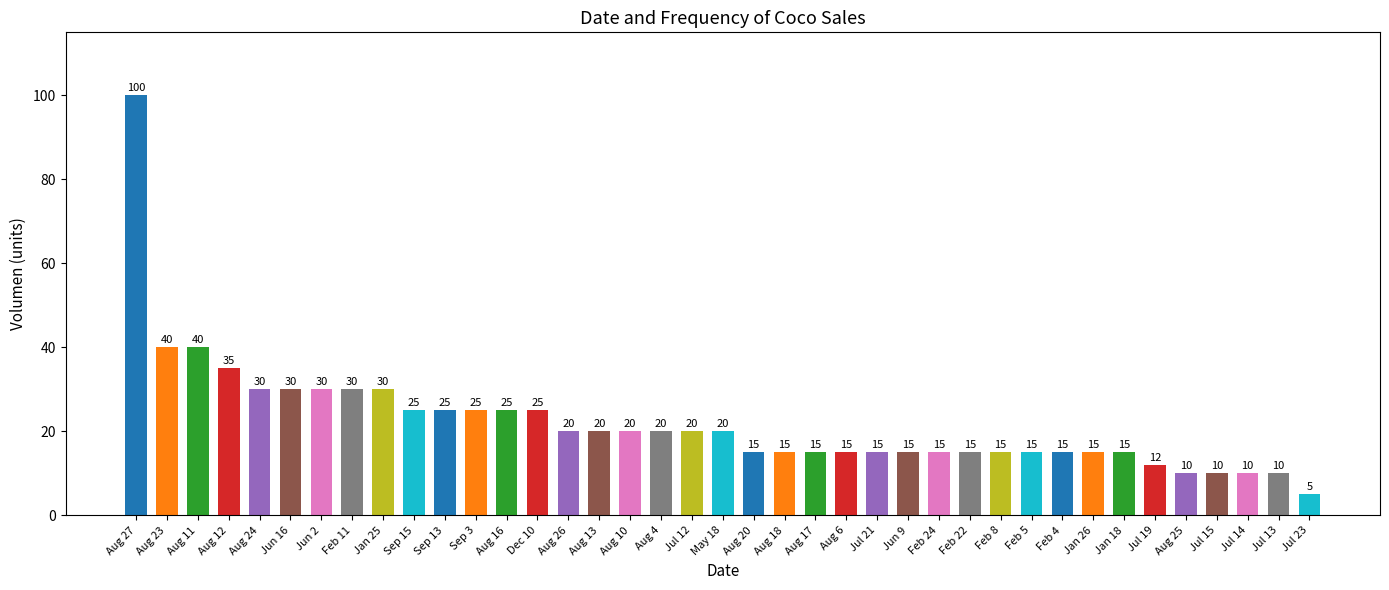

What is the change in value from Aug 23 to Aug 12?

-5